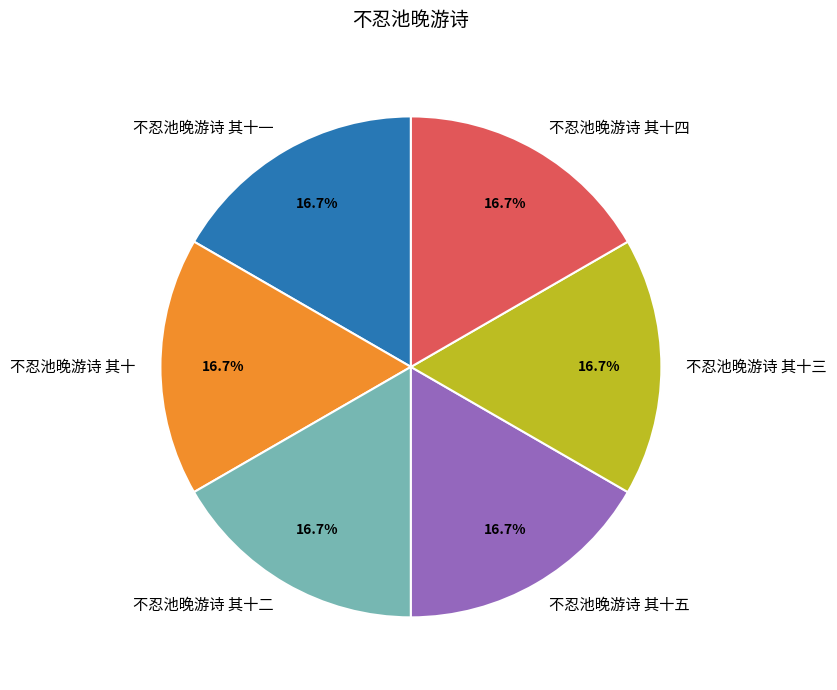

Combined, what portion of the pie is 不忍池晚游诗 其十五 and 不忍池晚游诗 其十?

33.3%